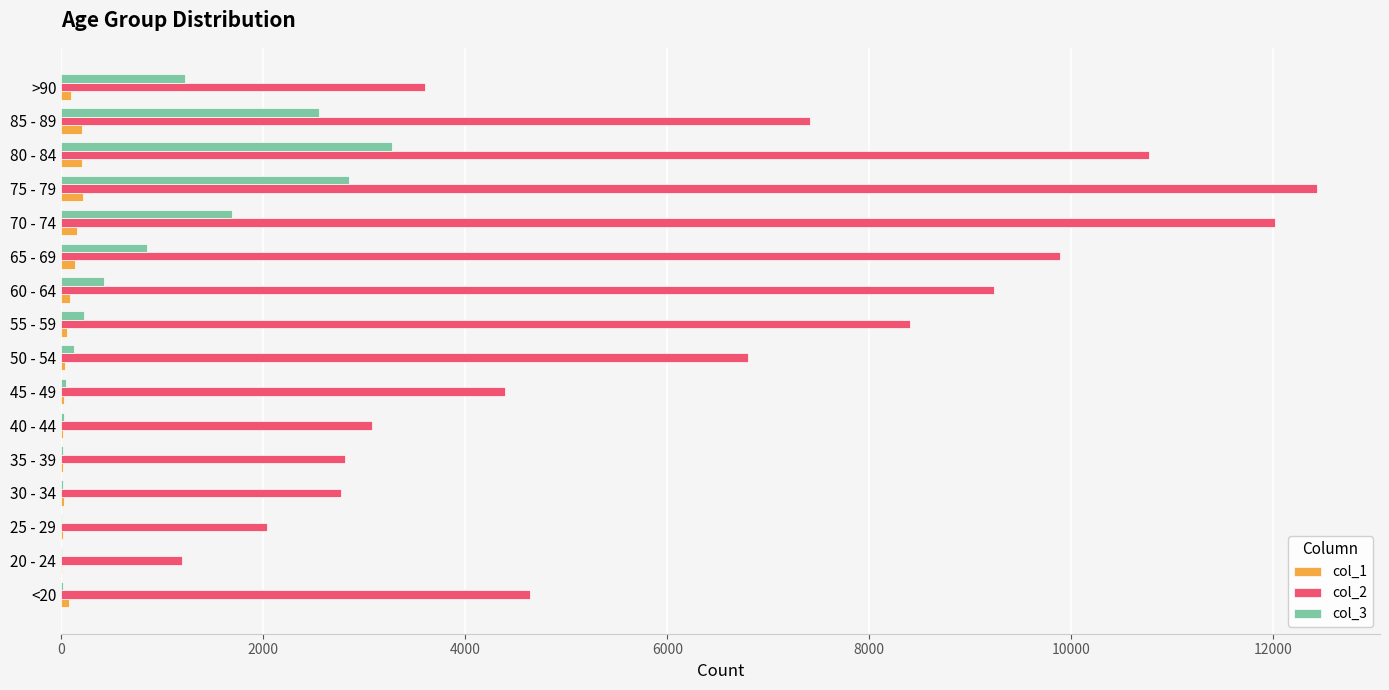

At which category does the chart reach its peak across all series?

75 - 79